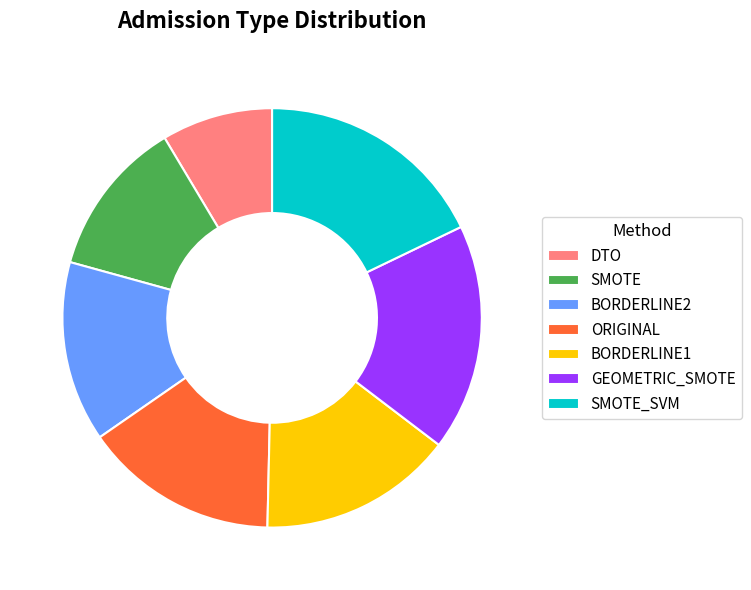

Is there any slice that represents more than half of the pie?

No